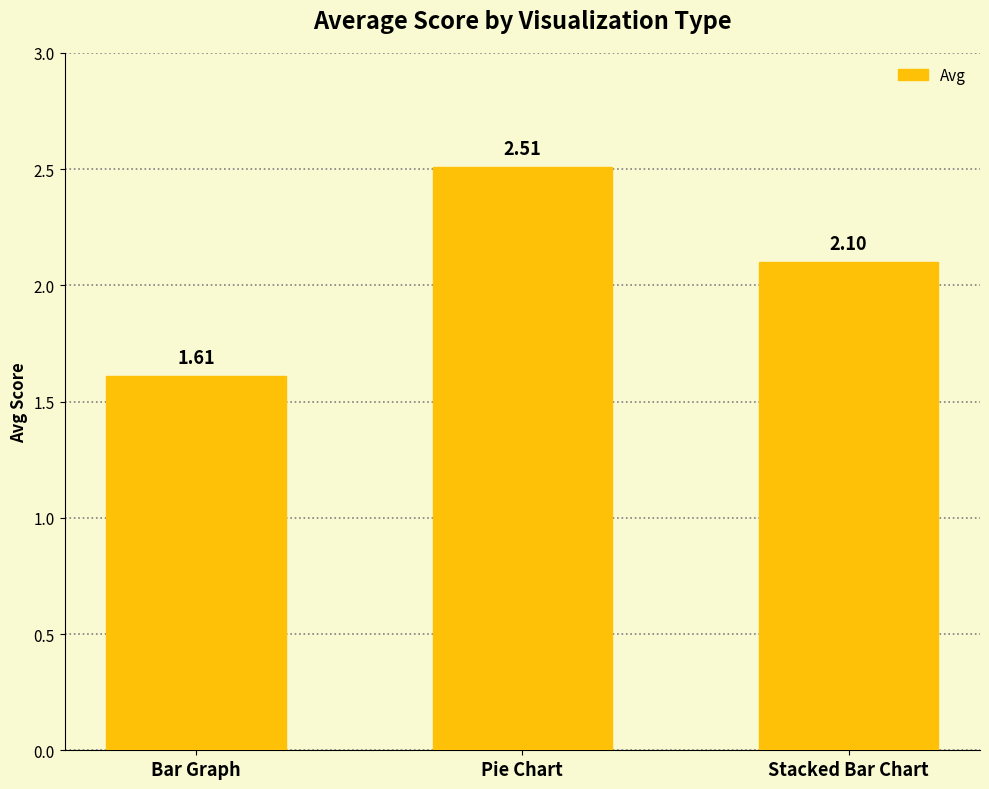

True or false: the data shows 2.5 at Bar Graph.

False